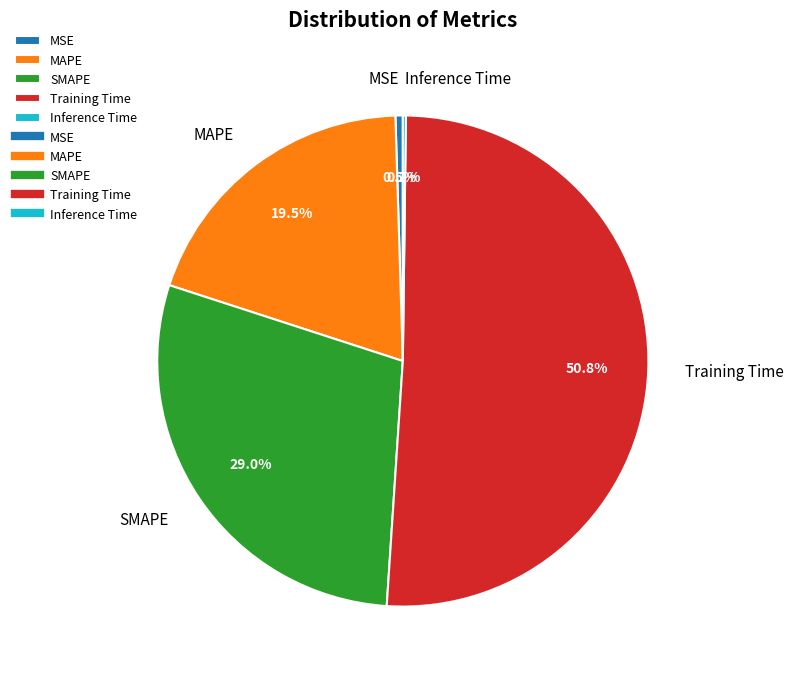

To the nearest percent, what is the average slice percentage?

20%